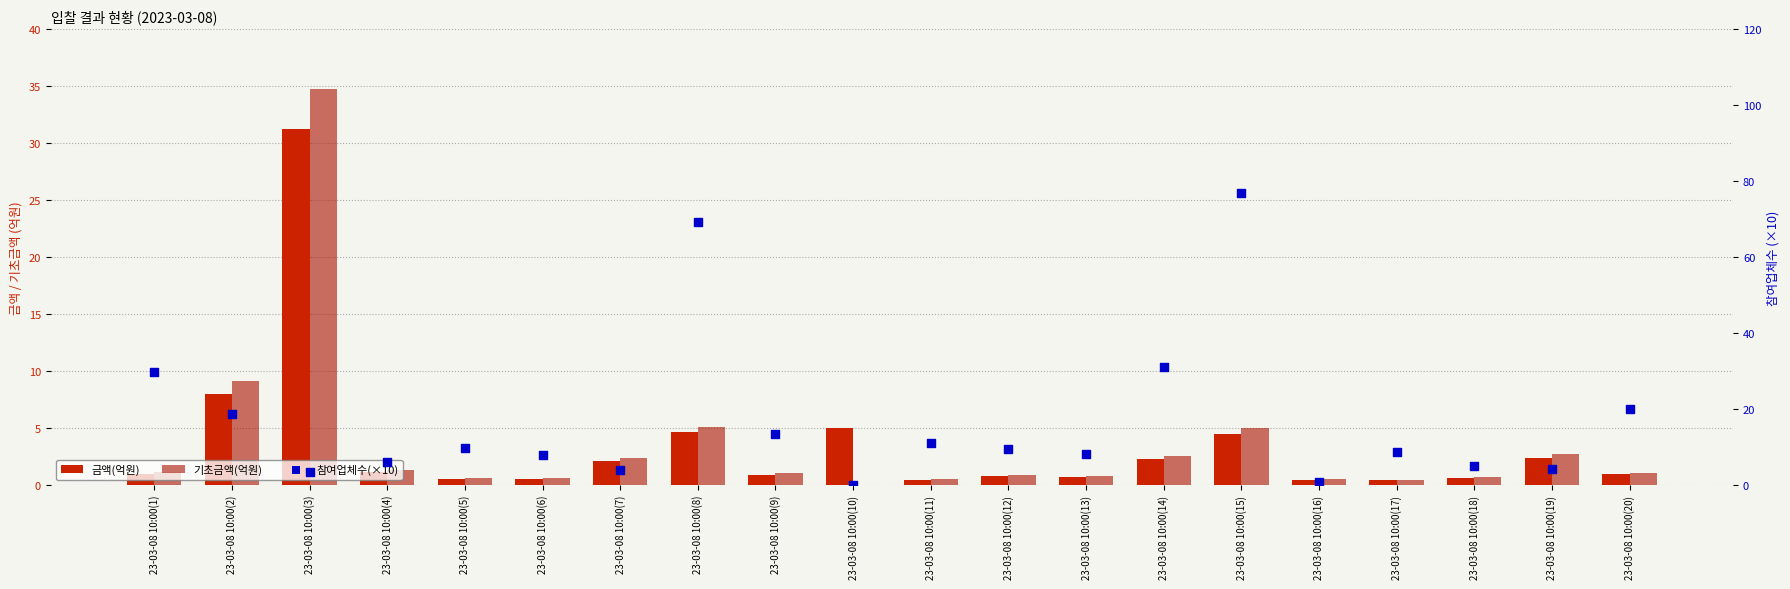

At how many categories does at least one series exceed 6?

15